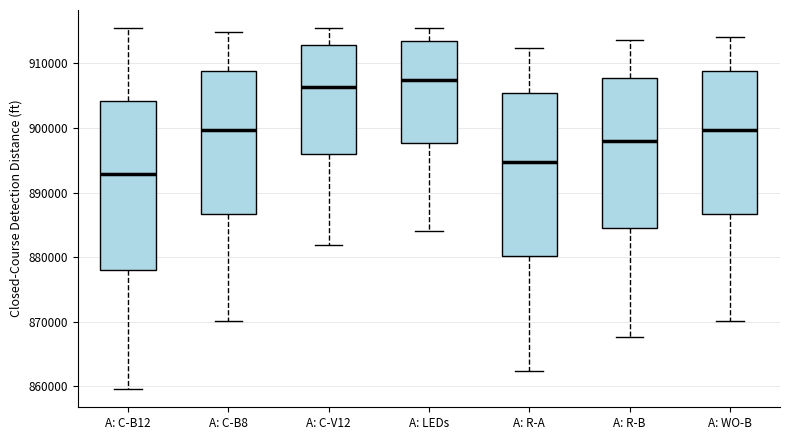

Where does the median line of the box for A: R-B sit on the y-axis? The values are not printed on the chart, so give them approximately, as read against the axis.

898000